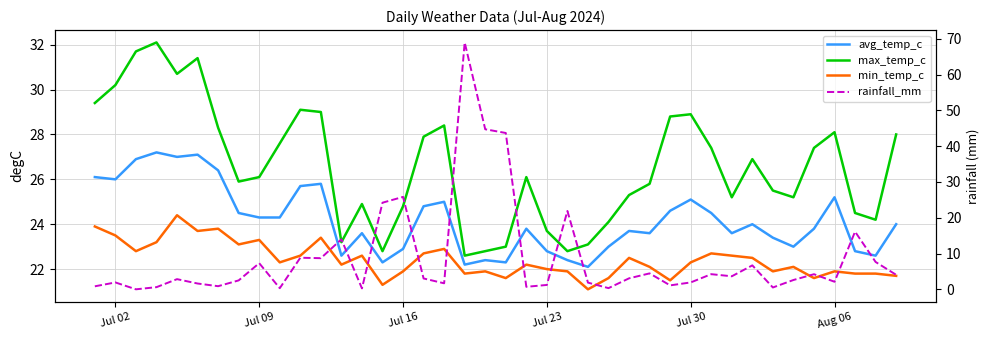

The max_temp_c series shows 37.0 at 39. True or false?

False